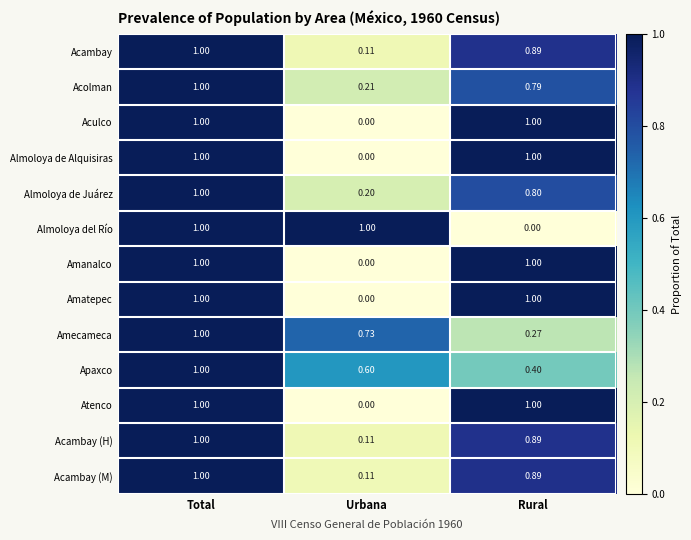

Is the value of Acolman at Rural greater than the value of Atenco at Rural?

No